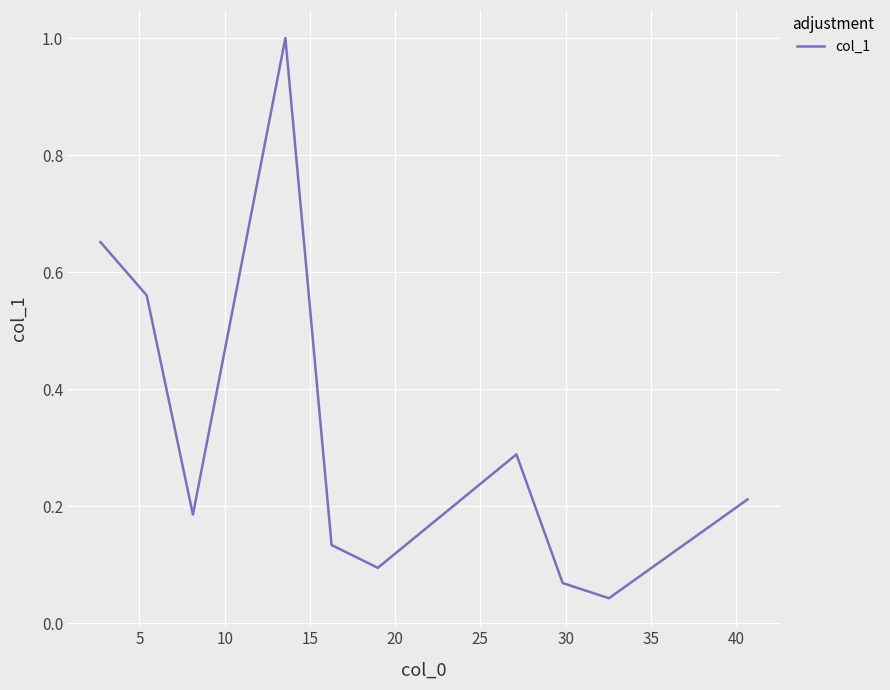

Does the chart have visible grid lines?

Yes